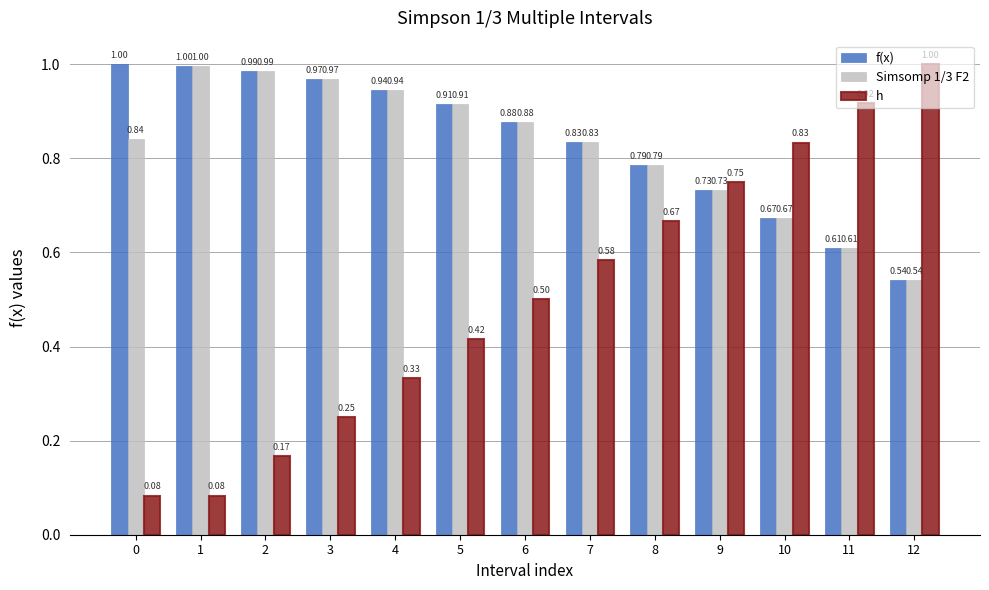

Which series has the widest spread of values?

h